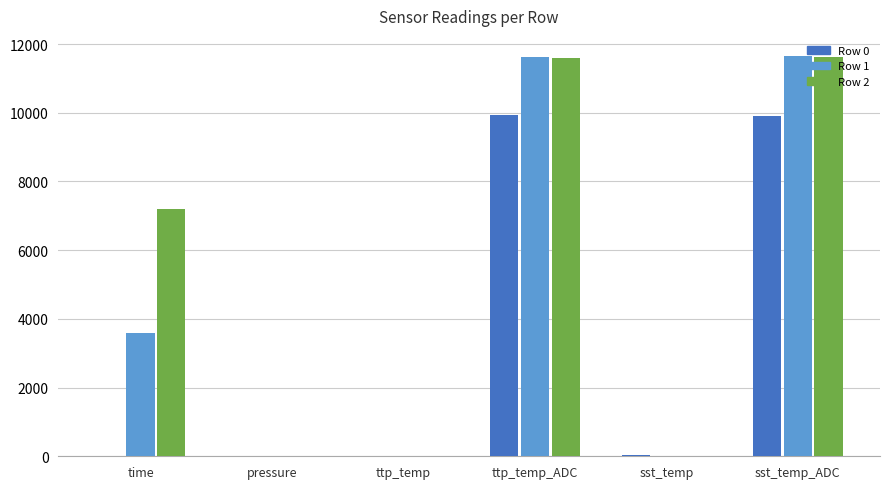

Is it true that Row 0 equals 0.0 at pressure?

True